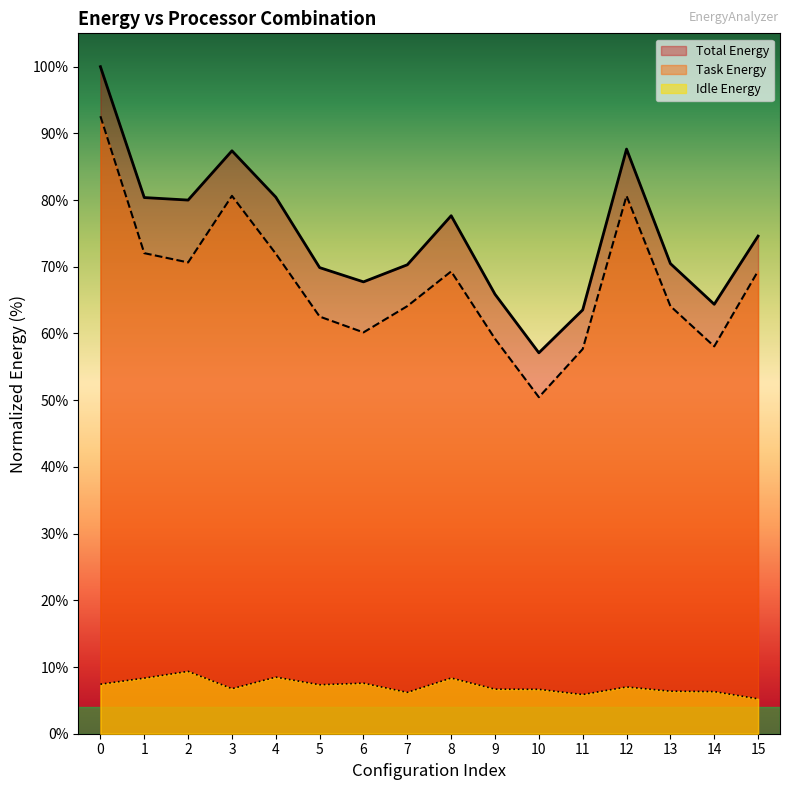

Which has a higher value, 5 or 6?

5